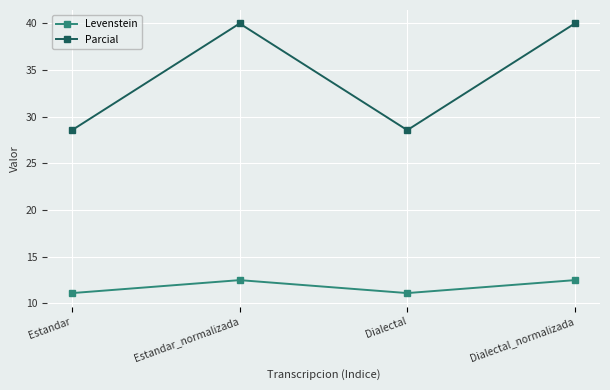

What is the sum of all Levenstein values?

47.2